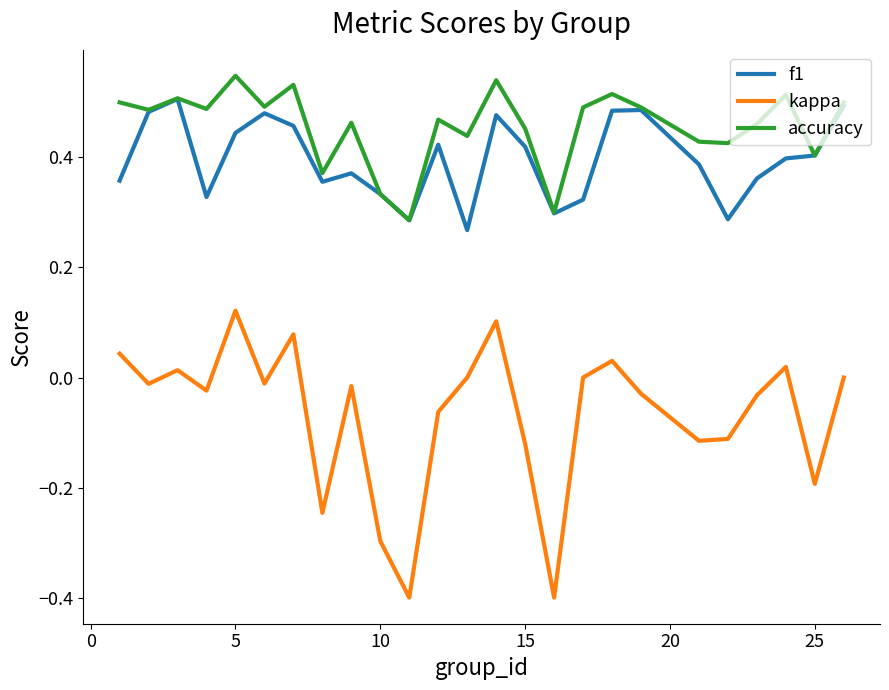

True or false: f1 and kappa cross at least once.

False